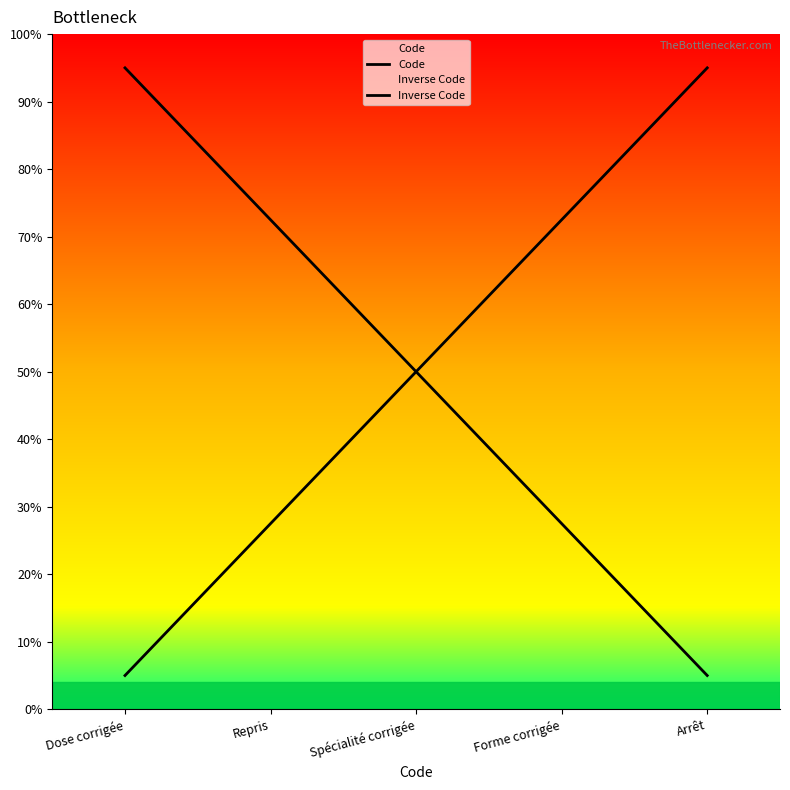

What is the total value across all series at Dose corrigée?

100.0